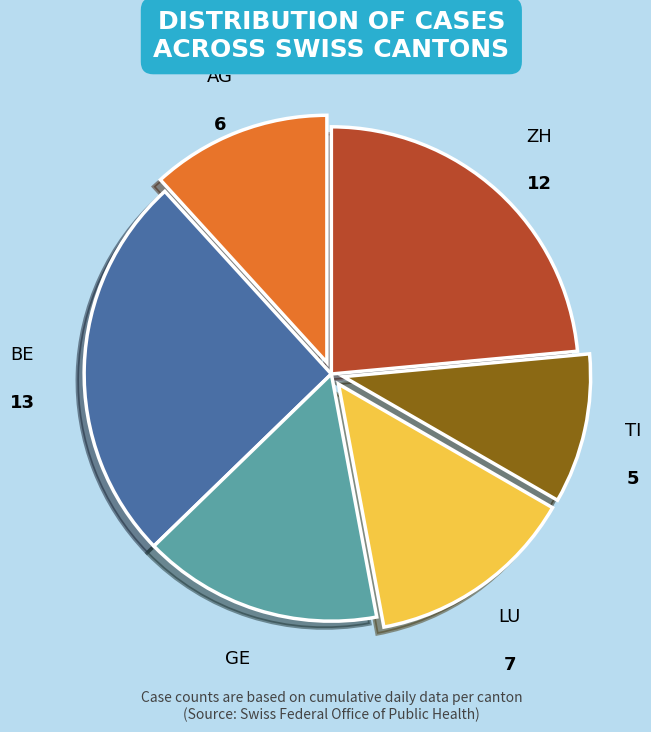

What is the ratio of the value at ZH to the value at TI?

2.4